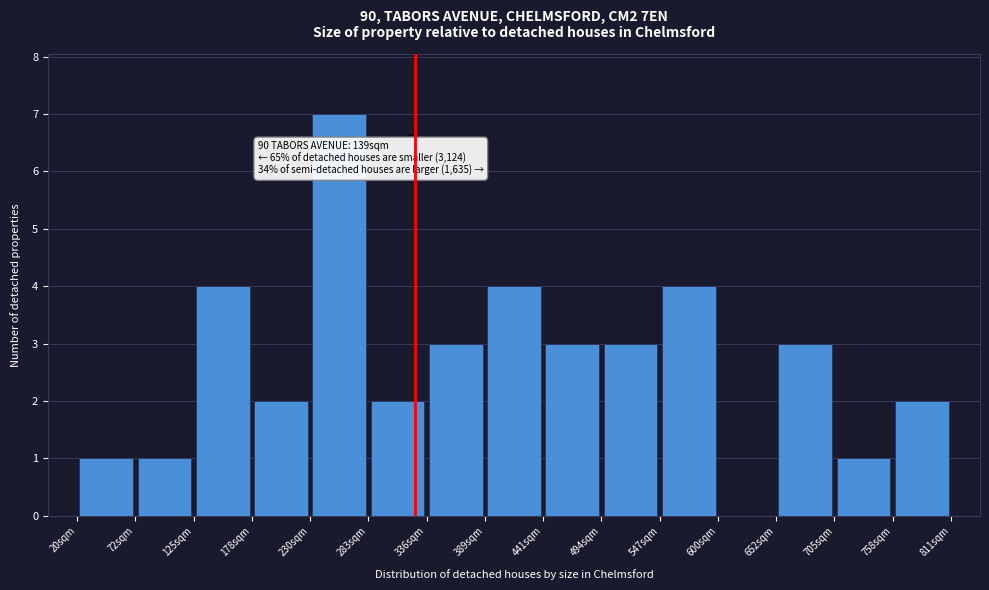

Which range on the x-axis has the tallest bar?

230 to 280